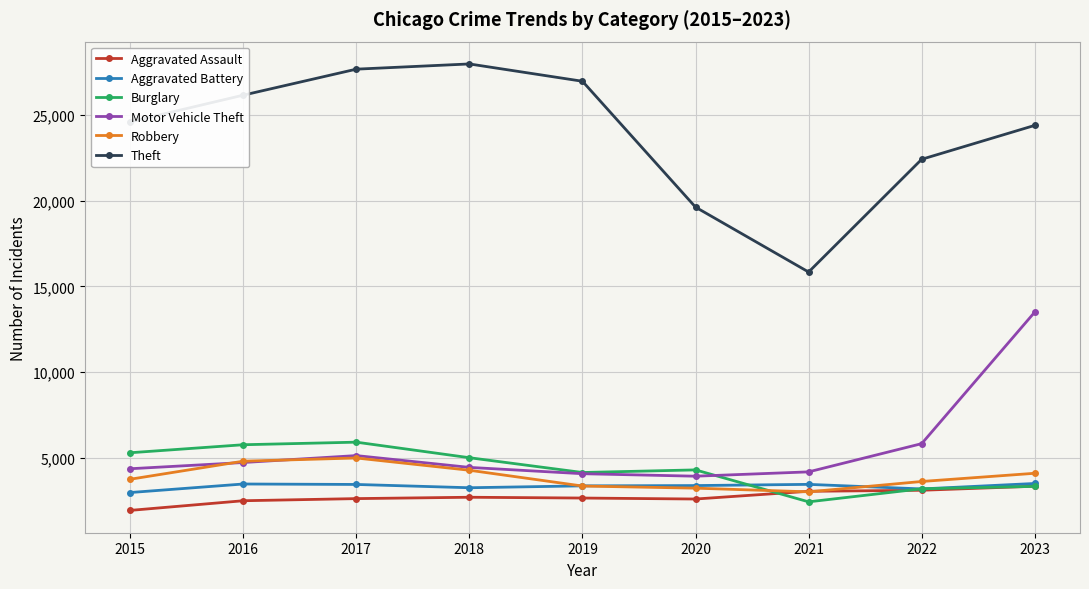

Which series has the widest spread of values?

Theft